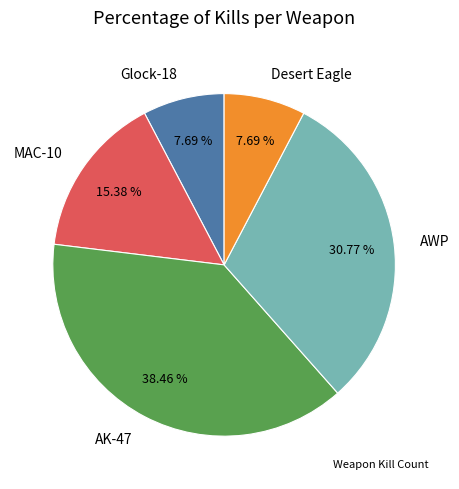

Which has a higher value, AK-47 or AWP?

AK-47